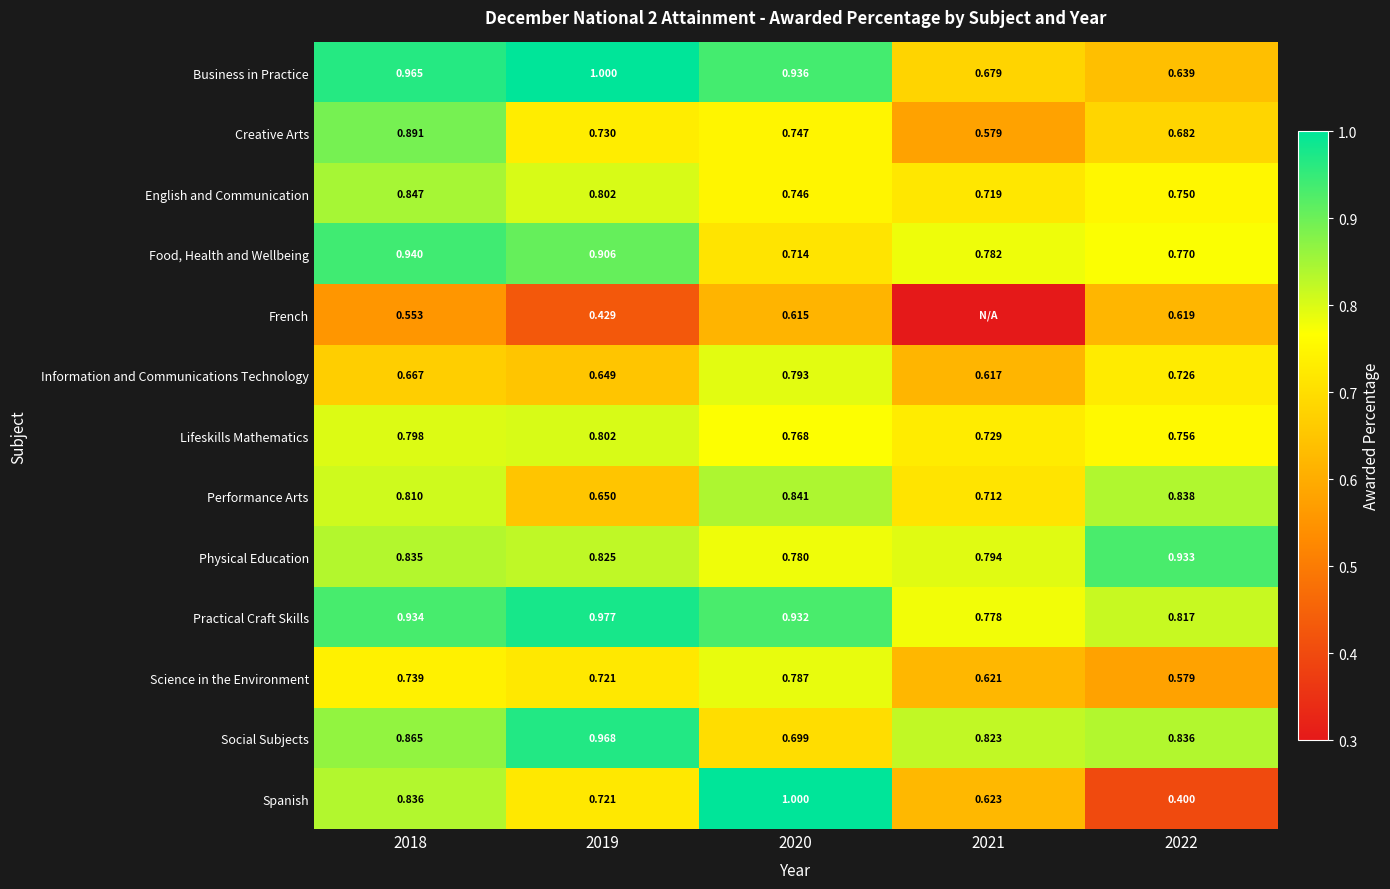

What is the maximum value shown in the chart?

1.0